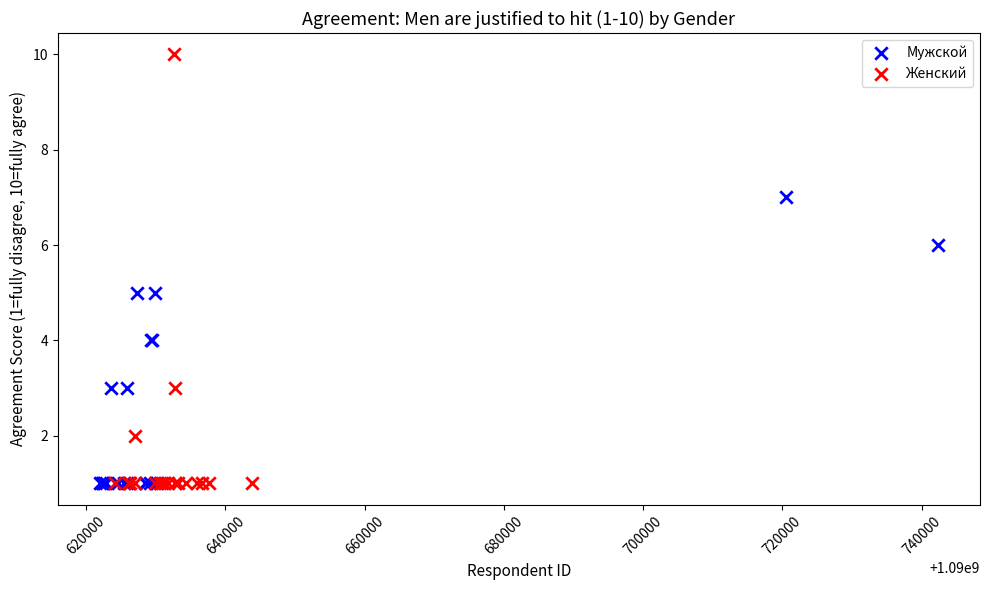

Which series has the largest Y range (max minus min)?

Женский